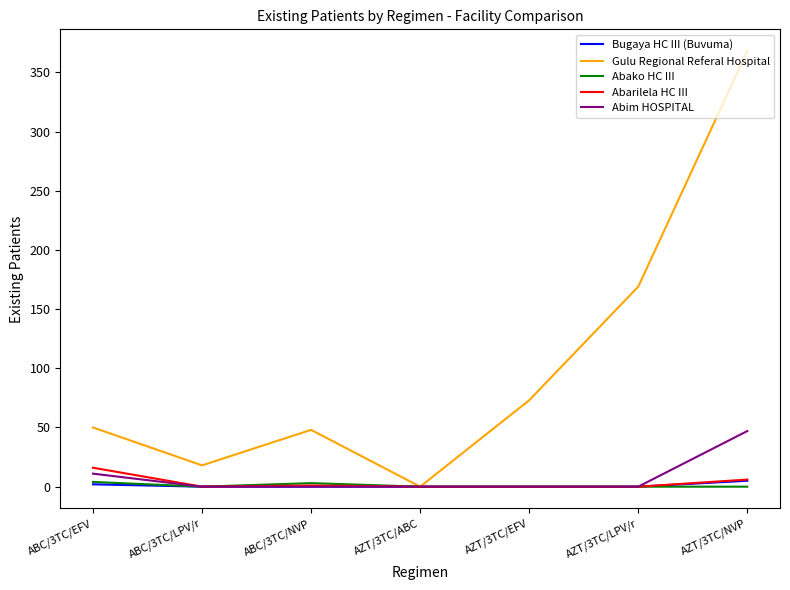

The value of Bugaya HC III (Buvuma) at ABC/3TC/NVP is 0. True or false?

True